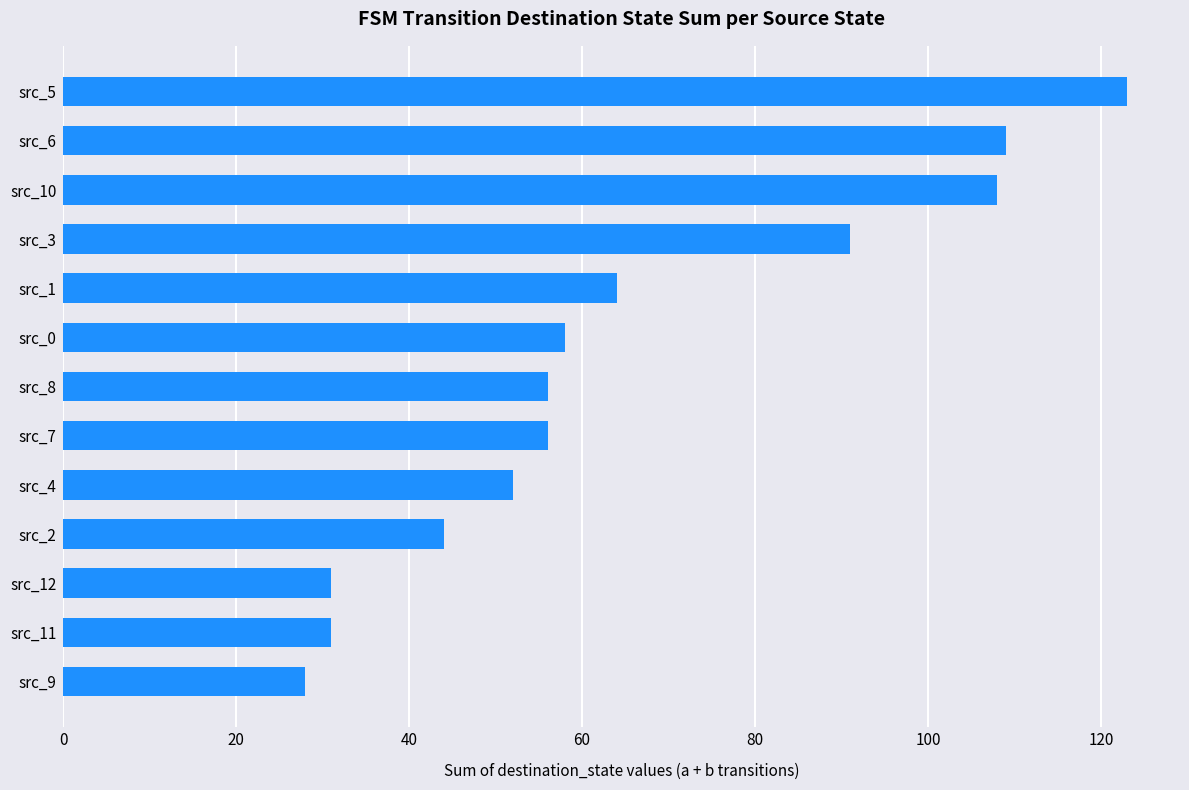

At which category does the chart reach its minimum across all series?

src_9